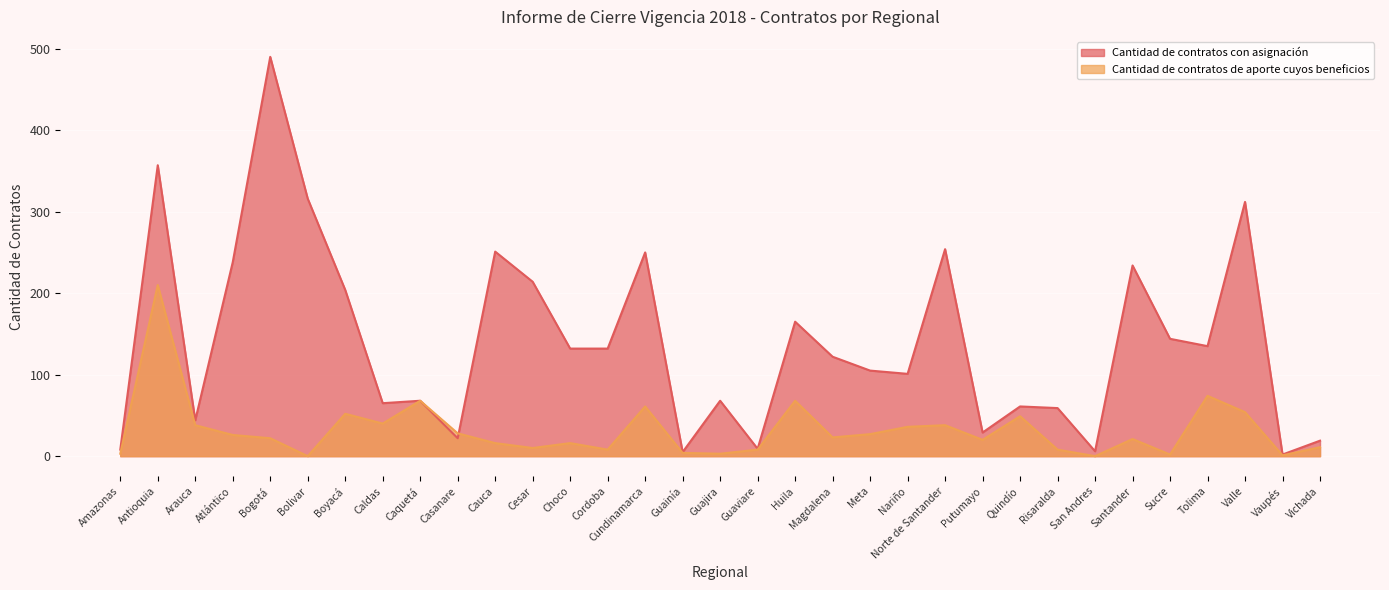

What is the value of the Cantidad de contratos con asignación point at the 15th from the left?

250